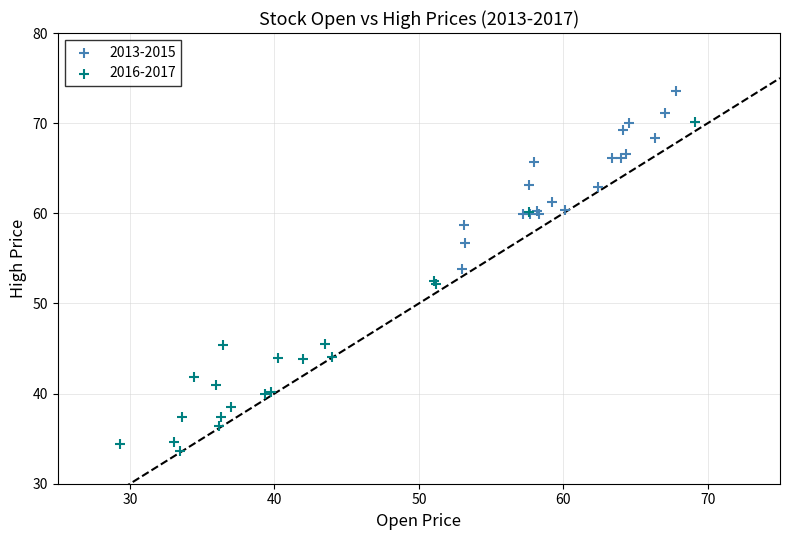

Which series has the largest Y range (max minus min)?

2016-2017